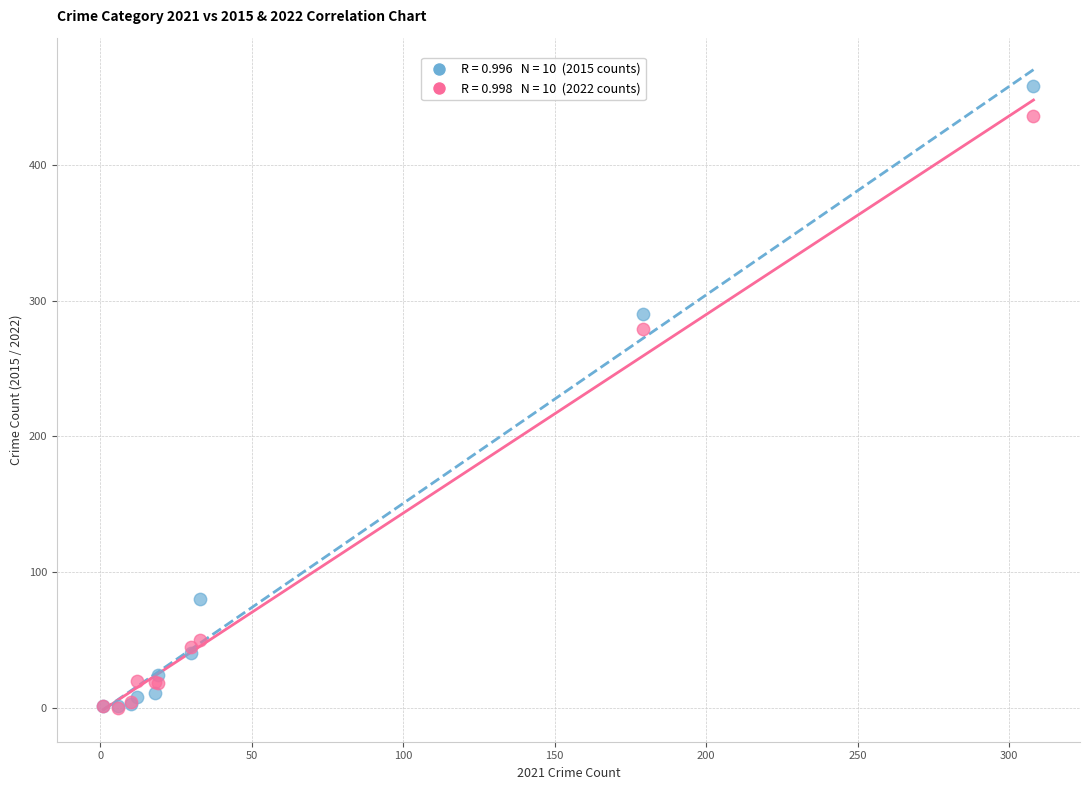

Across all series, what Y value is closest to 229?

279